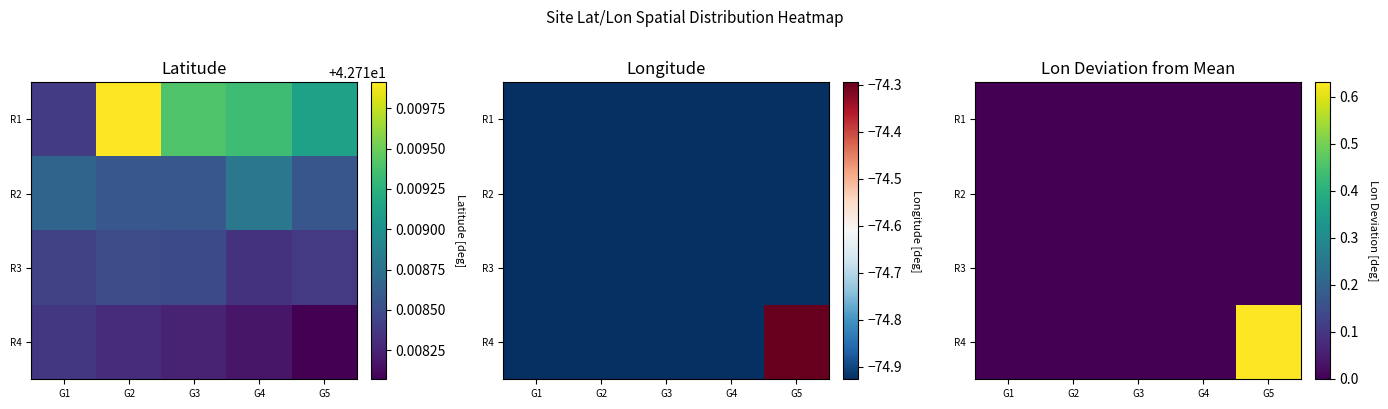

Is it true that R3 equals -0.0 at G5?

False